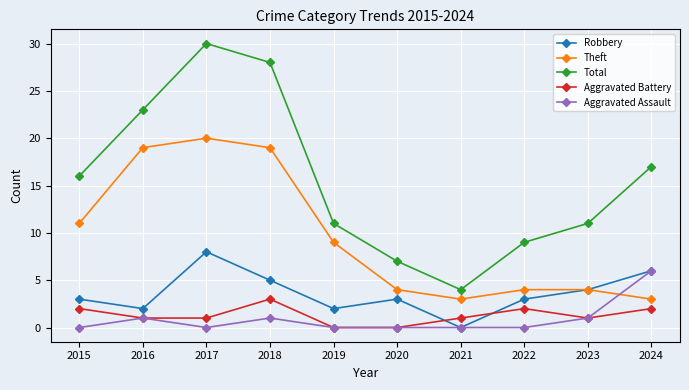

After their last crossing, which series has the higher values: Robbery or Aggravated Battery?

Robbery